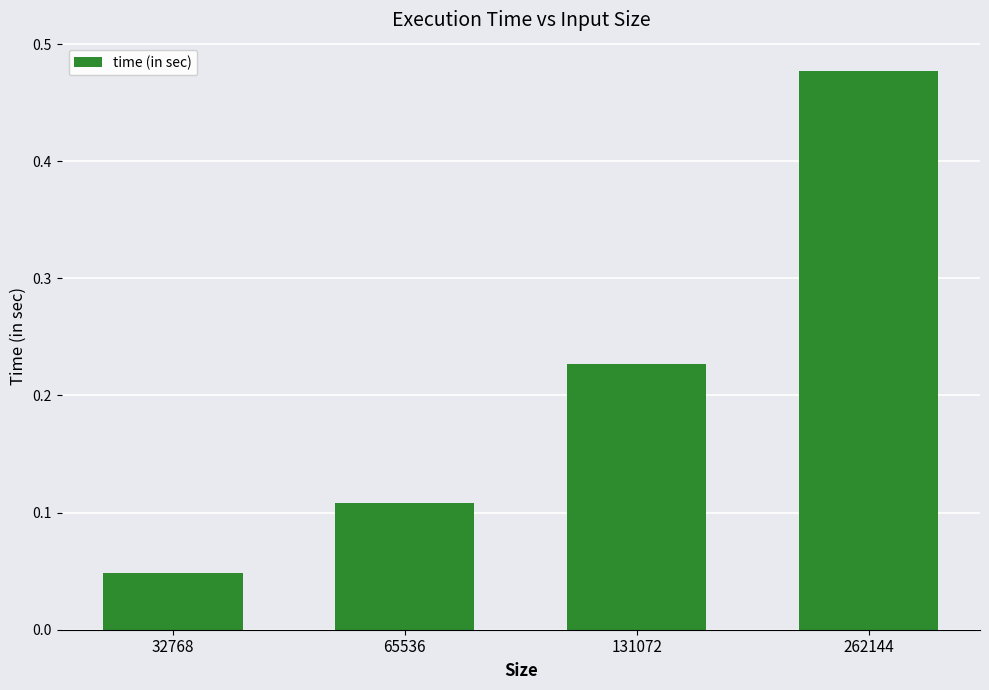

List the labels in order of value, smallest first.

32768, 65536, 131072, 262144